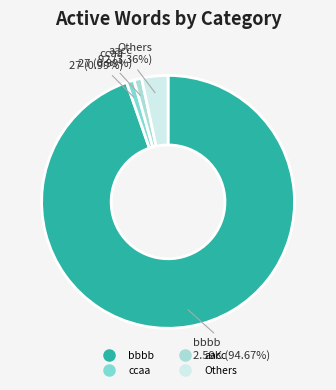

Does any single category account for the majority?

Yes